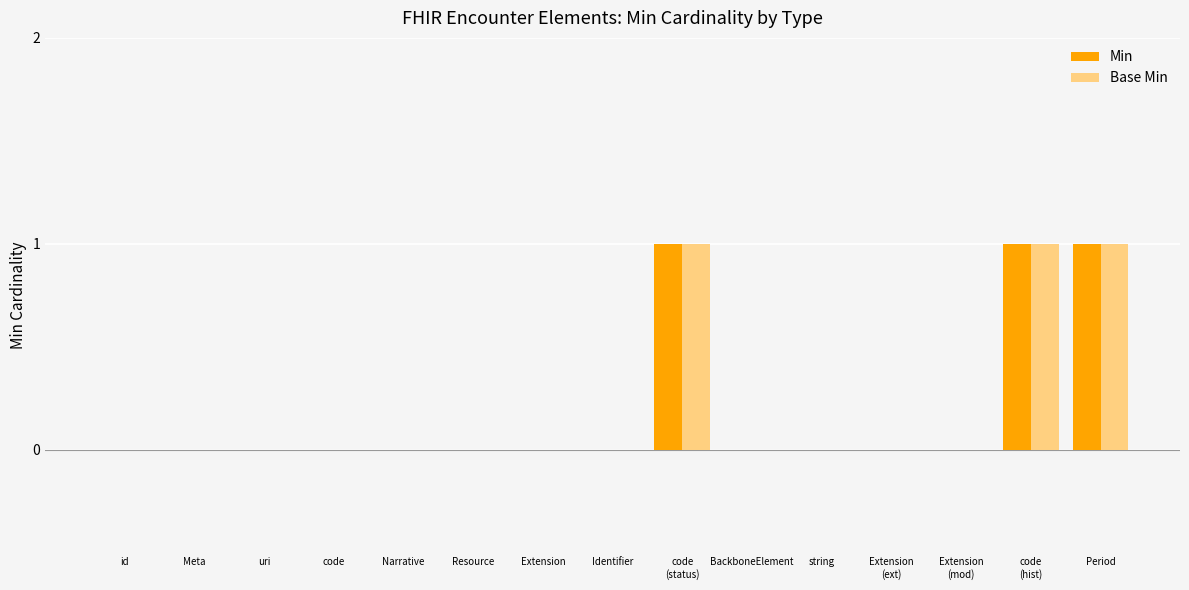

What is the greatest value displayed?

1